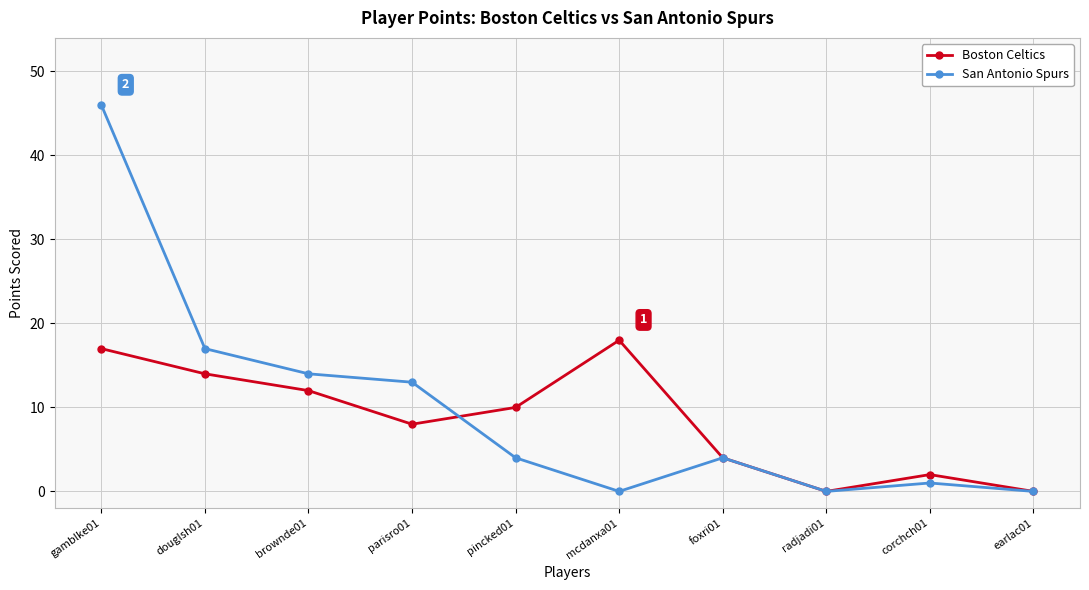

Reading right to left, extract all data points from this chart.

Boston Celtics: earlac01=0	corchch01=2	radjadi01=0	foxri01=4	mcdanxa01=18	pincked01=10	parisro01=8	brownde01=12	douglsh01=14	gamblke01=17
San Antonio Spurs: earlac01=0	corchch01=1	radjadi01=0	foxri01=4	mcdanxa01=0	pincked01=4	parisro01=13	brownde01=14	douglsh01=17	gamblke01=46